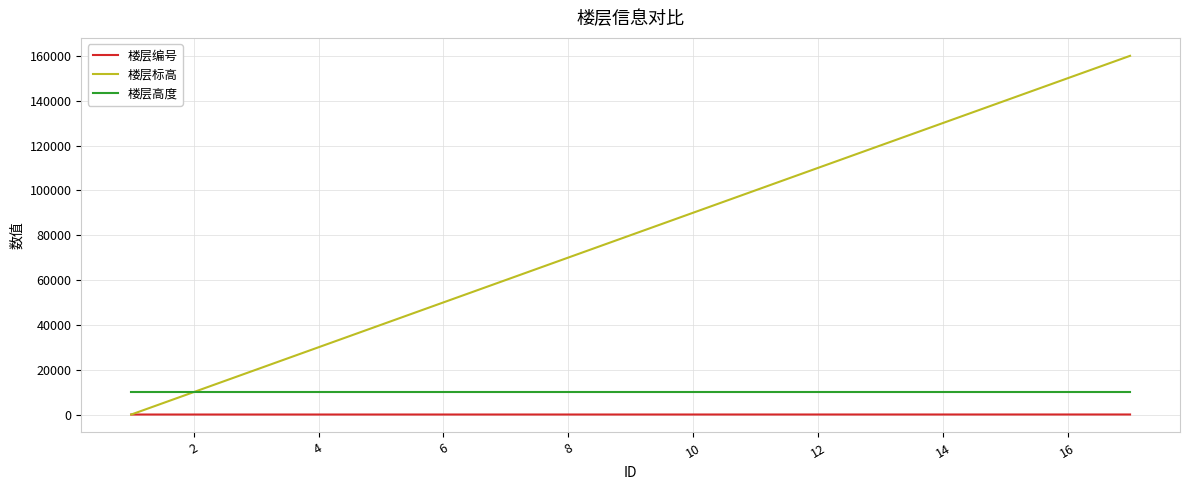

What is the sum of all 楼层编号 values?

153